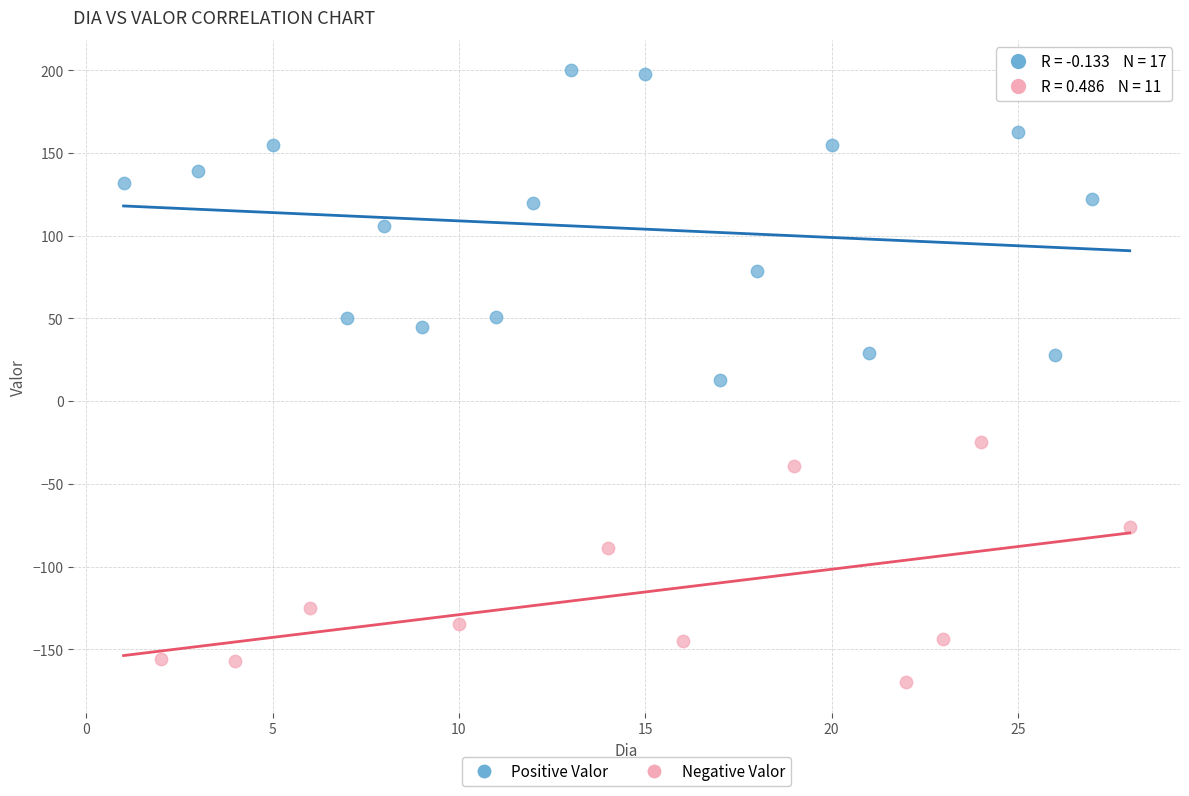

Which series contains the lowest Y value?

Negative Valor